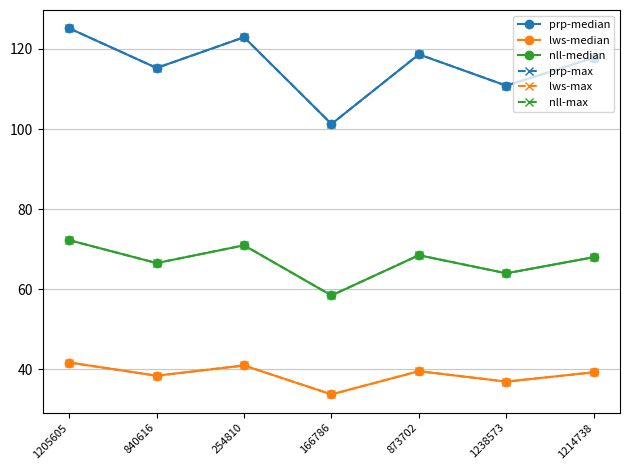

What are all the series names shown in the legend?

prp-median, lws-median, nll-median, prp-max, lws-max, nll-max